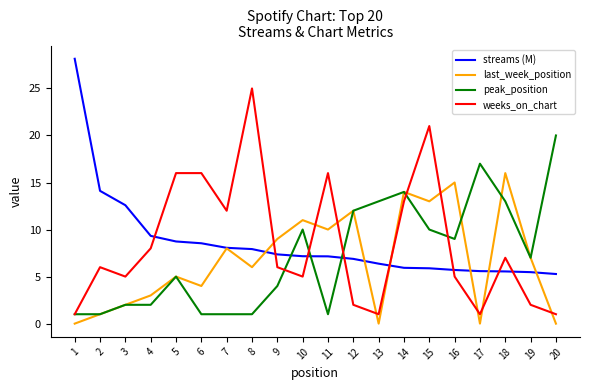

What is the sum of the last_week_position values at 11 and 15?

23.0